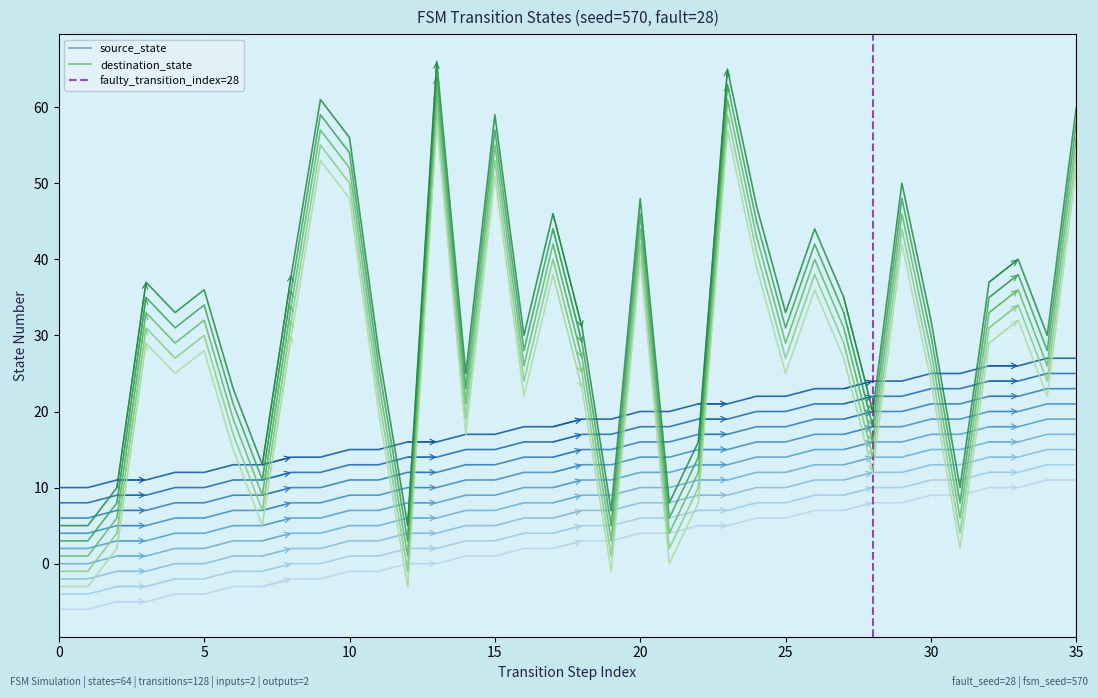

What is the sum of the destination_state values at 6 and 29?

57